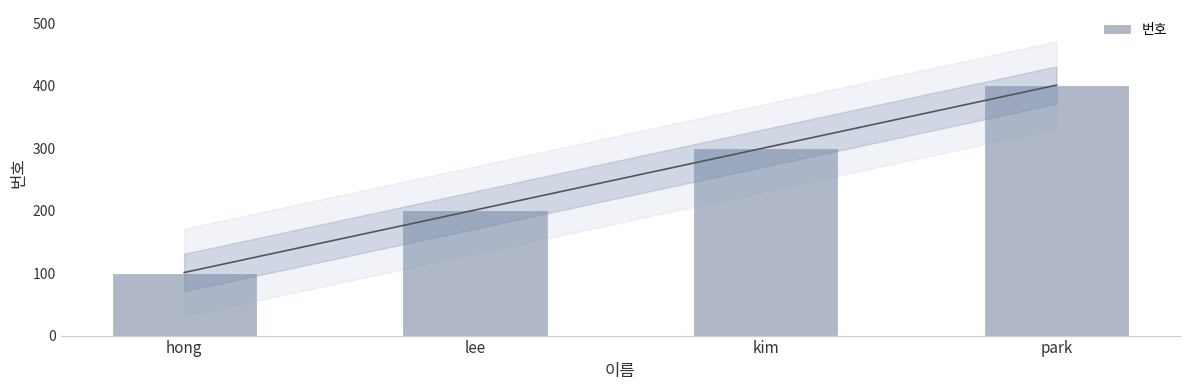

Reading left to right, what are all the values shown in this chart?

101	201	301	401